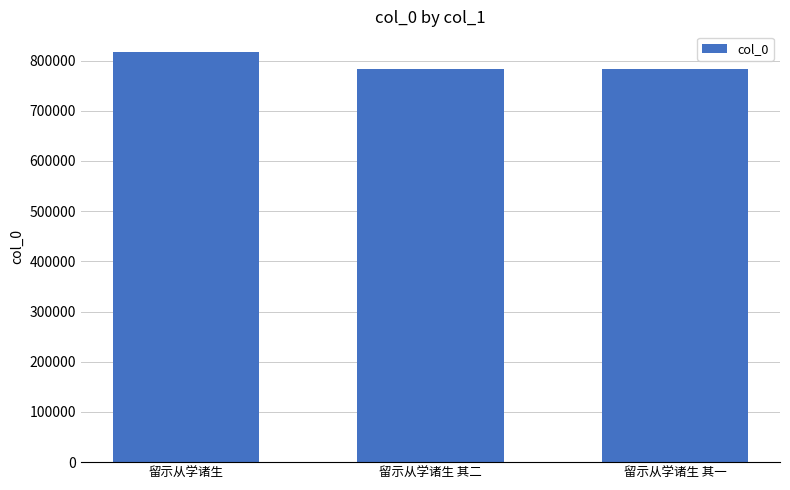

True or false: the data shows 783577 at 留示从学诸生 其二.

True